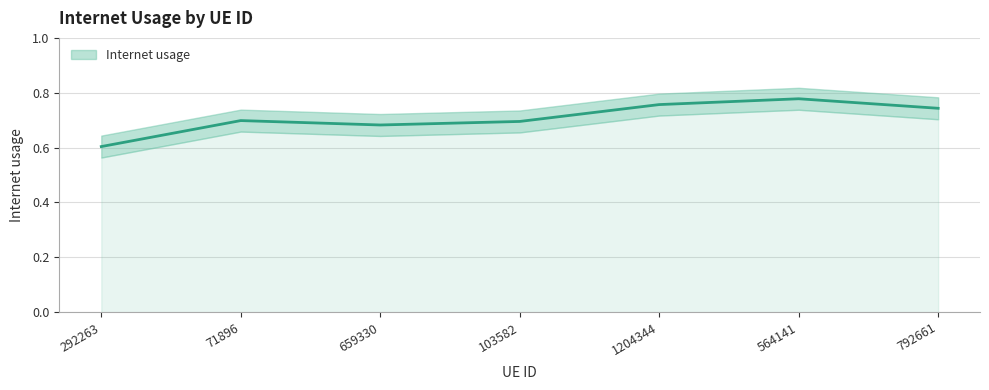

What is the change in value from 103582 to 1204344?

+0.1